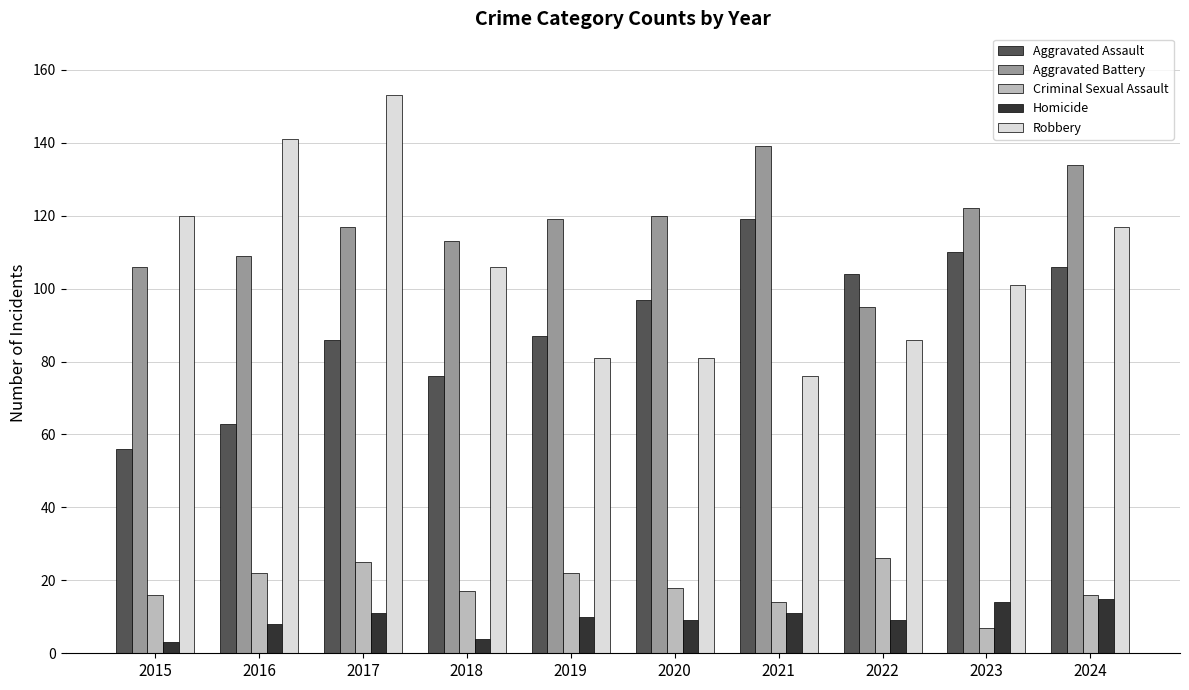

Which series has the largest range (max minus min)?

Robbery